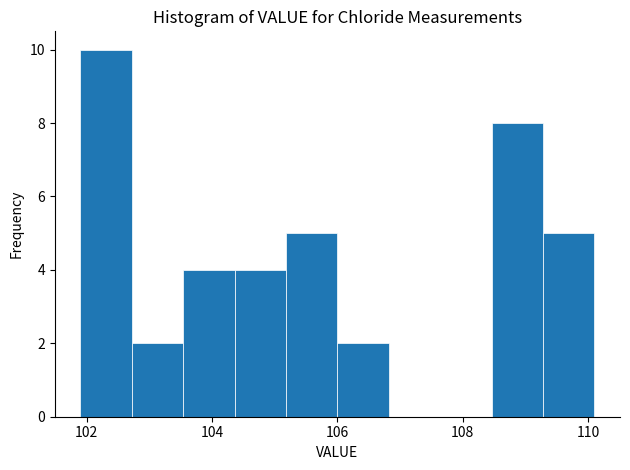

How tall is the bar that spans 108.46 to 109.28 on the x-axis? Neither the bar edges nor the heights are printed on the chart, so give them approximately, as read against the axes.

8